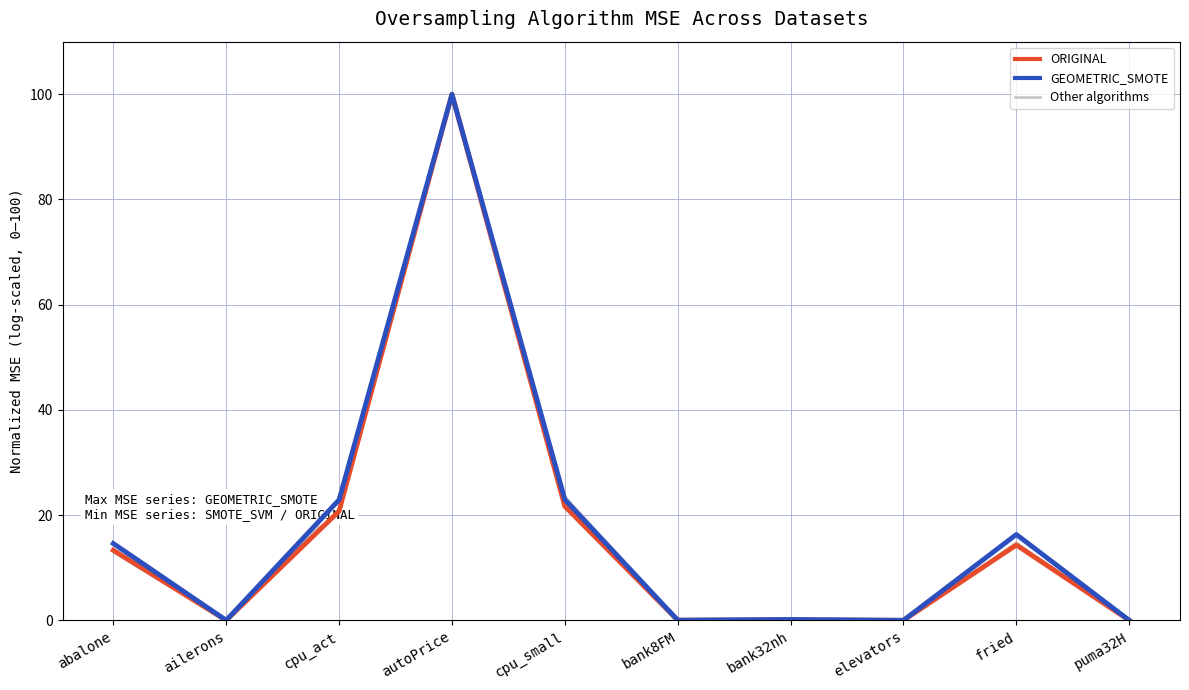

Where do ORIGINAL and BORDERLINE2 first cross each other?

cpu_act and autoPrice